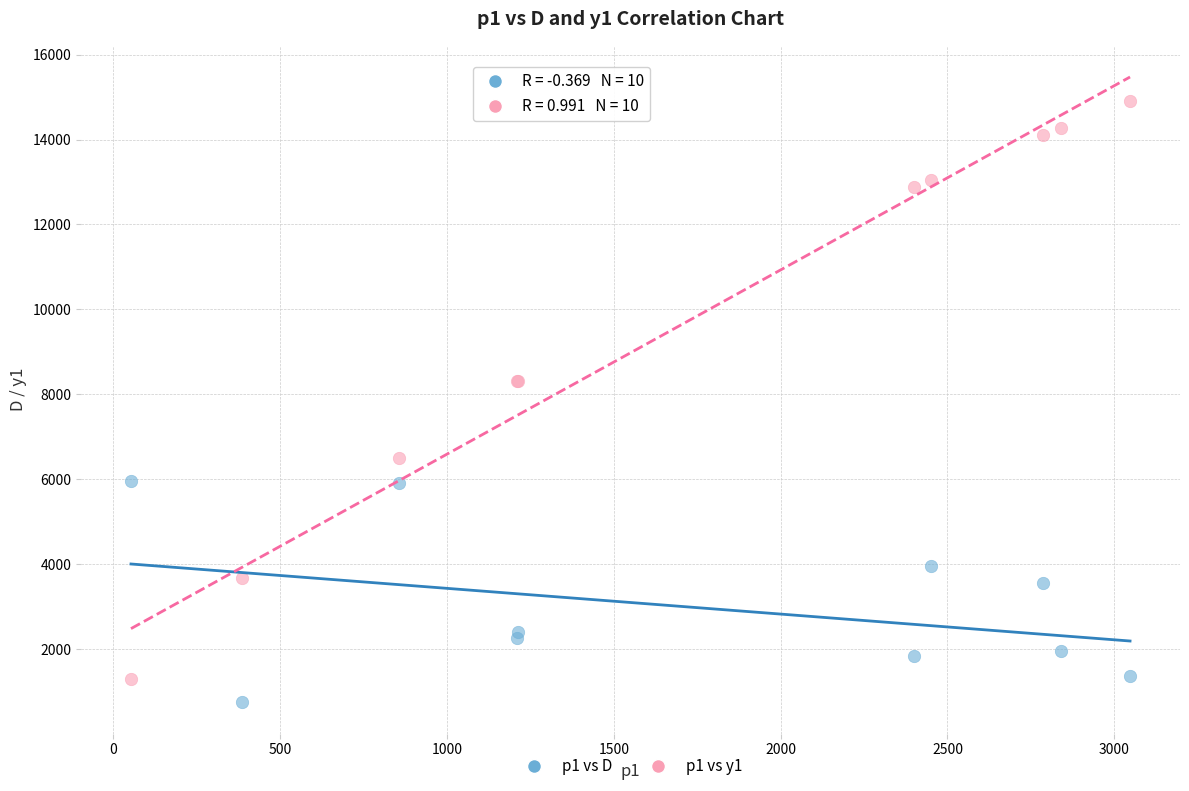

Which series has the largest Y range (max minus min)?

p1 vs y1